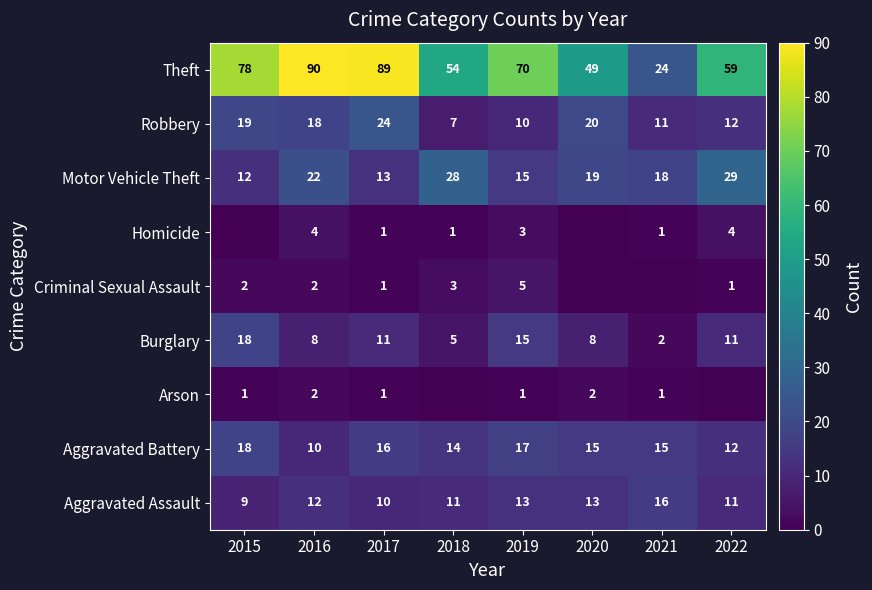

Is it true that Theft equals 33 at 2017?

False